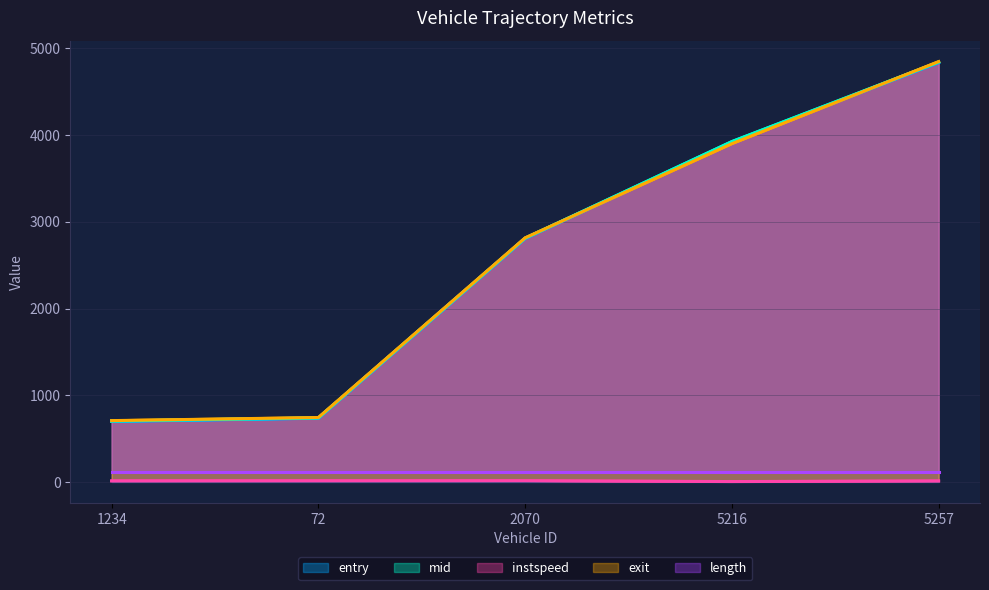

At which category is the sum across all series the highest?

5257